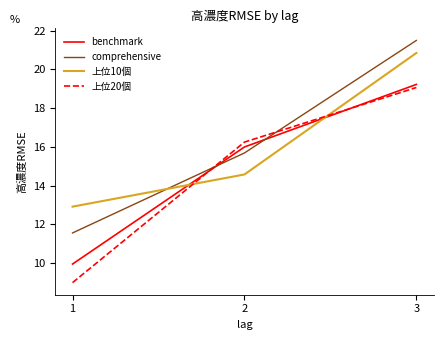

What is the maximum value for benchmark?

19.2